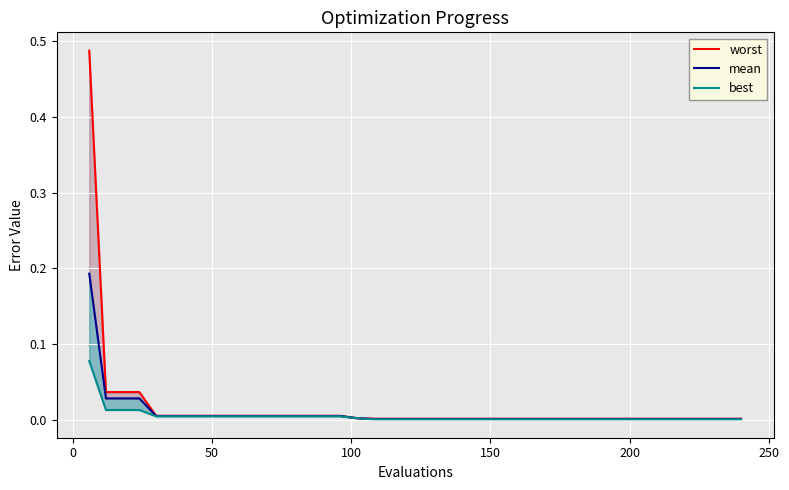

Count the number of categories in the chart.

40